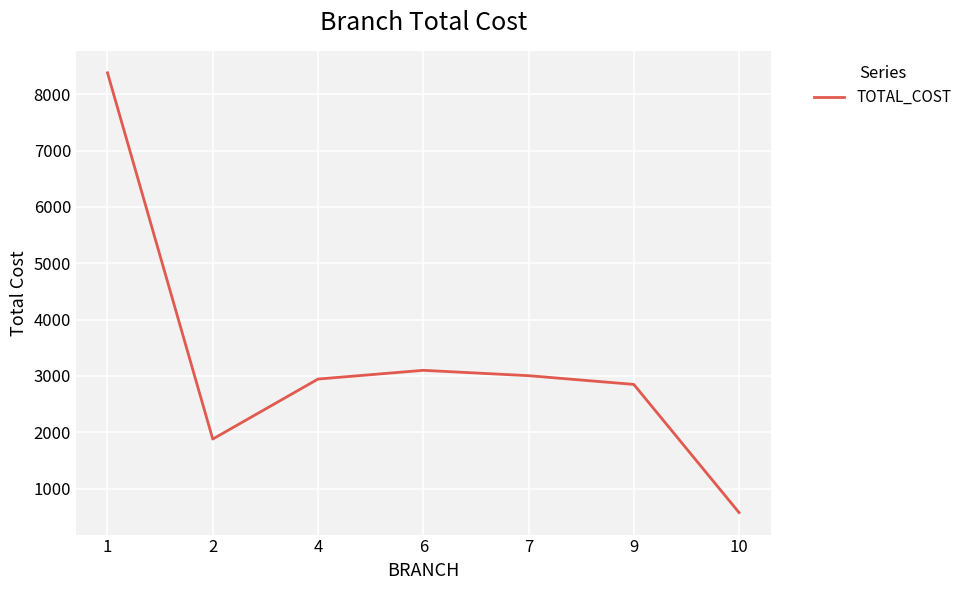

At which label does the data first exceed 2945?

1